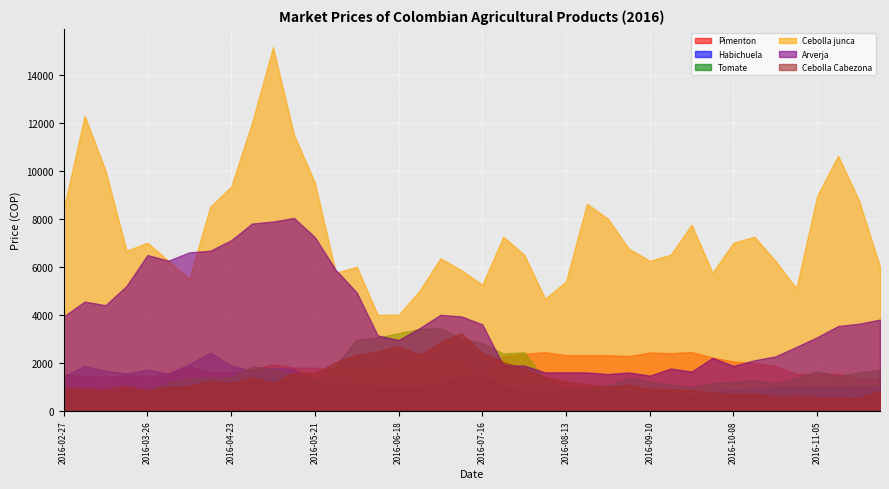

Which series has the largest total across all categories?

Cebolla junca